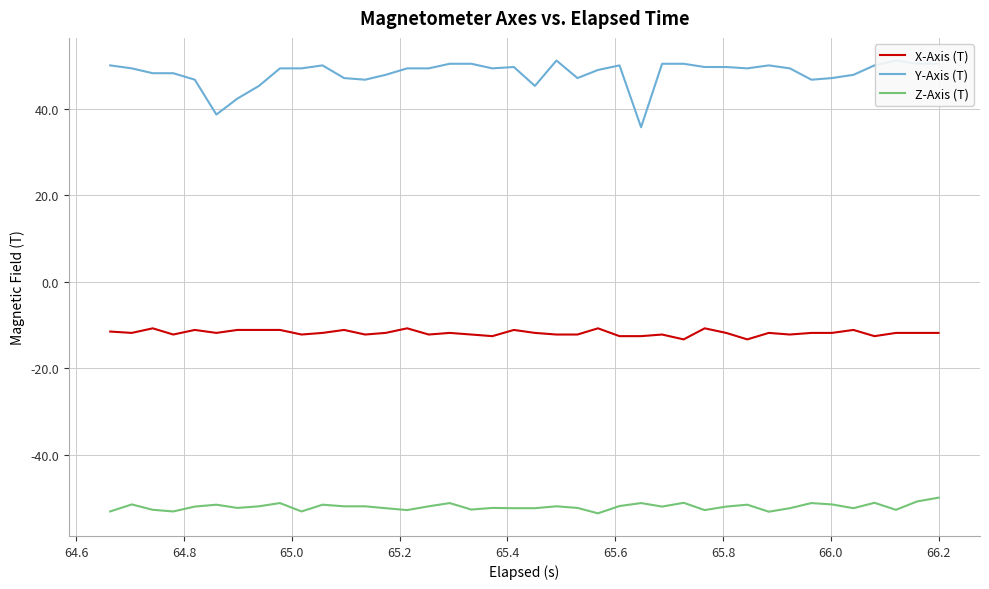

What is the difference between the second highest and second lowest values in the Y-Axis (T) series?

12.5